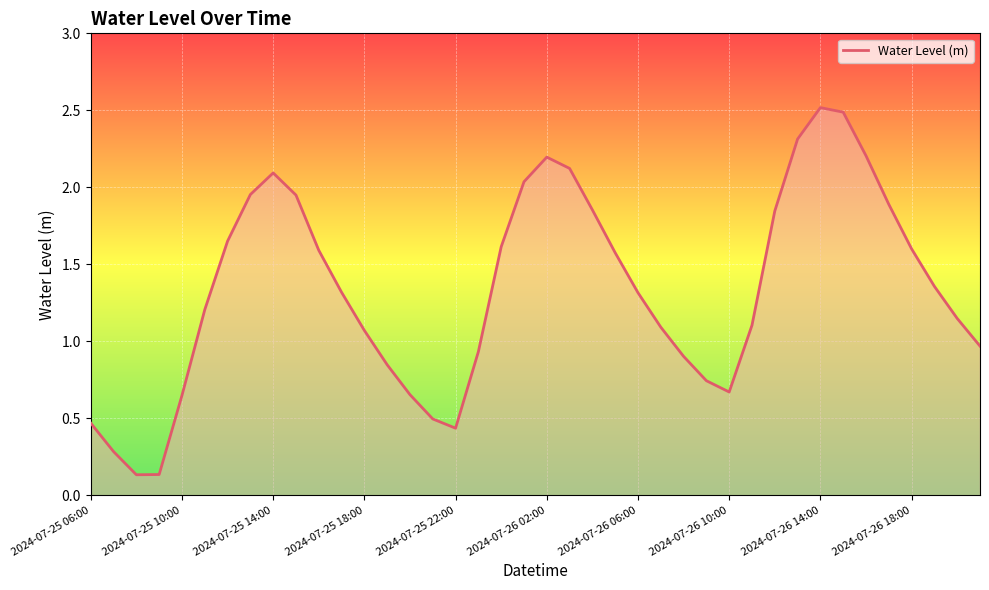

Is this an area chart (filled region under the line)?

Yes